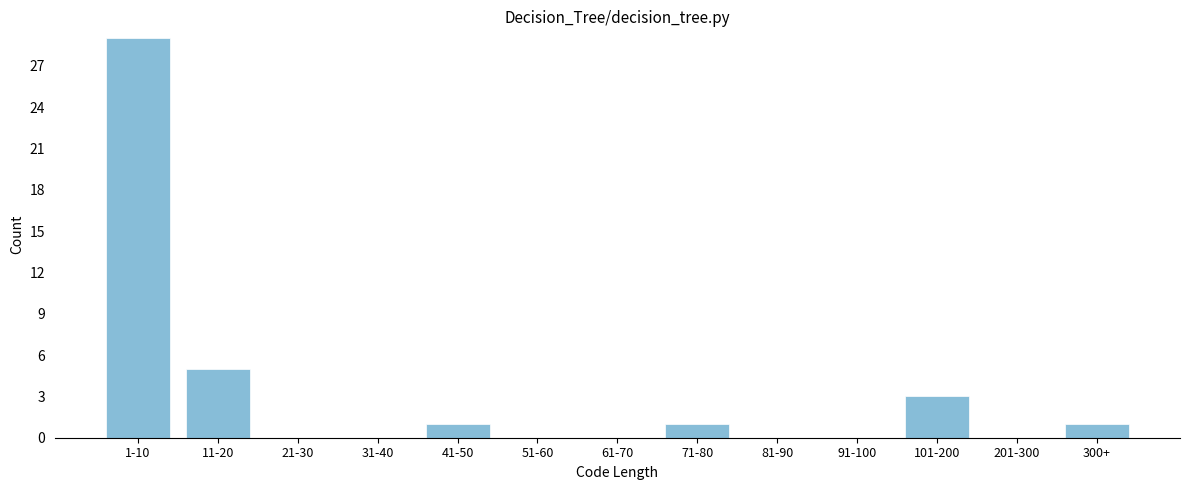

Reading right to left, extract all data points from this chart.

300+=1	201-300=0	101-200=3	91-100=0	81-90=0	71-80=1	61-70=0	51-60=0	41-50=1	31-40=0	21-30=0	11-20=5	1-10=29